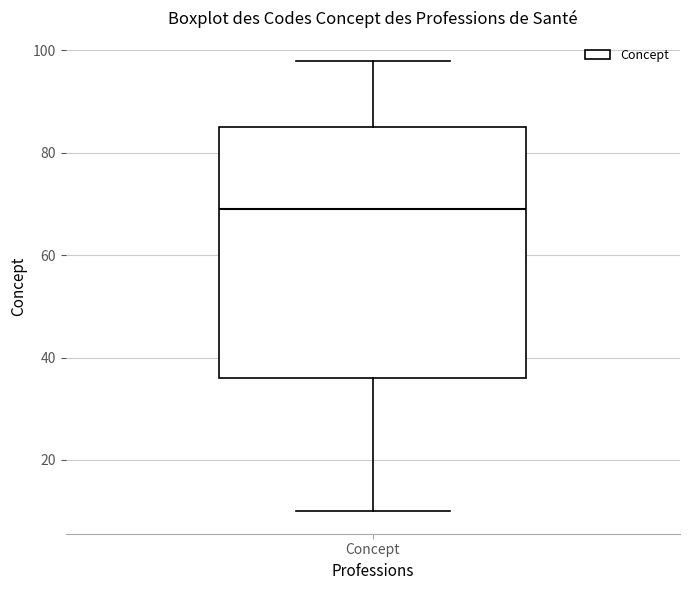

Read this box plot against the y-axis: the position of the median line, the range covered by the box, and the ends of both whiskers. The values are not printed on the chart, so give them approximately, as read against the axis.

median 70, box 36 to 86, whiskers 10 to 98